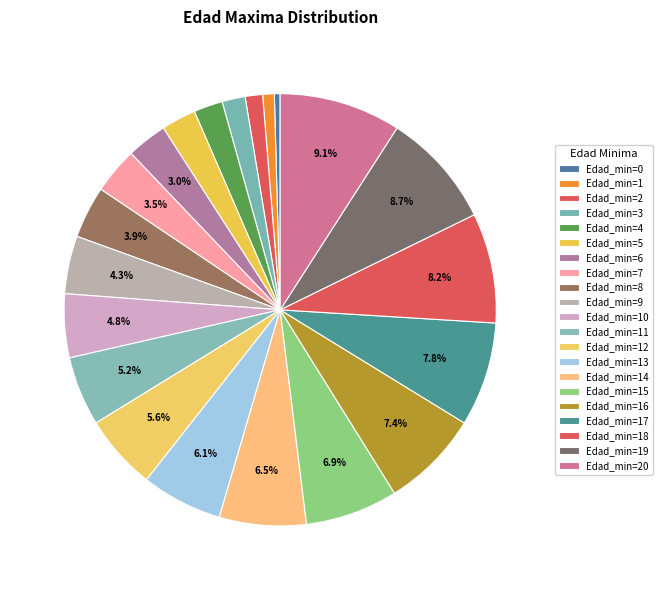

Count the number of slices in the pie.

21